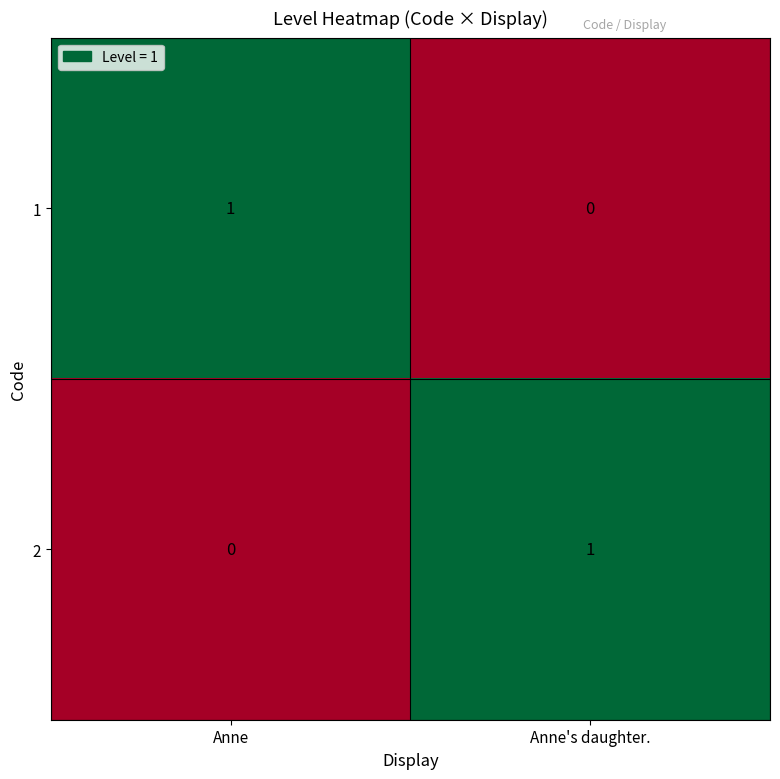

Rank the series at Anne from lowest to highest value.

2, 1